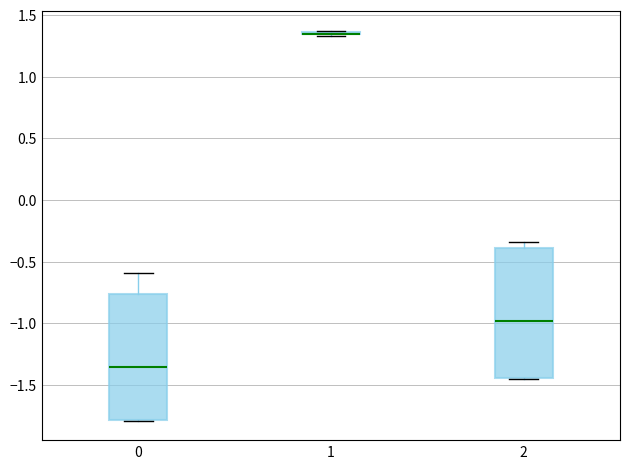

Reading left to right, transcribe this box plot: for each box, give where its median line is, the range the box spans, and where its two whiskers end, as read against the y-axis. The values are not printed on the chart, so give them approximately, as read against the axis.

0: median -1.35, box -1.80 to -0.75, whiskers -1.80 to -0.60
1: box collapsed to a line at 1.35, whiskers 1.35 to 1.35
2: median -1.00, box -1.45 to -0.40, whiskers -1.45 to -0.35